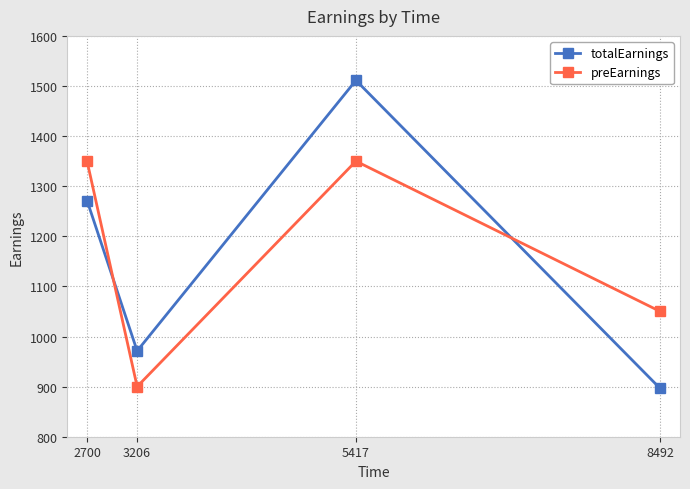

How many intersections are there between totalEarnings and preEarnings?

2